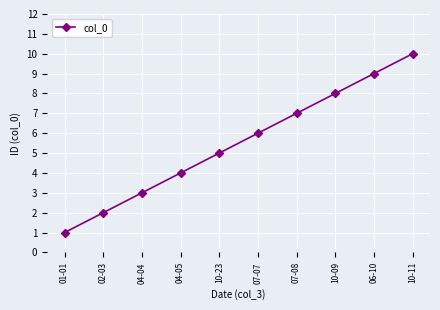

Where is the data nearest to the value 5?

10-23